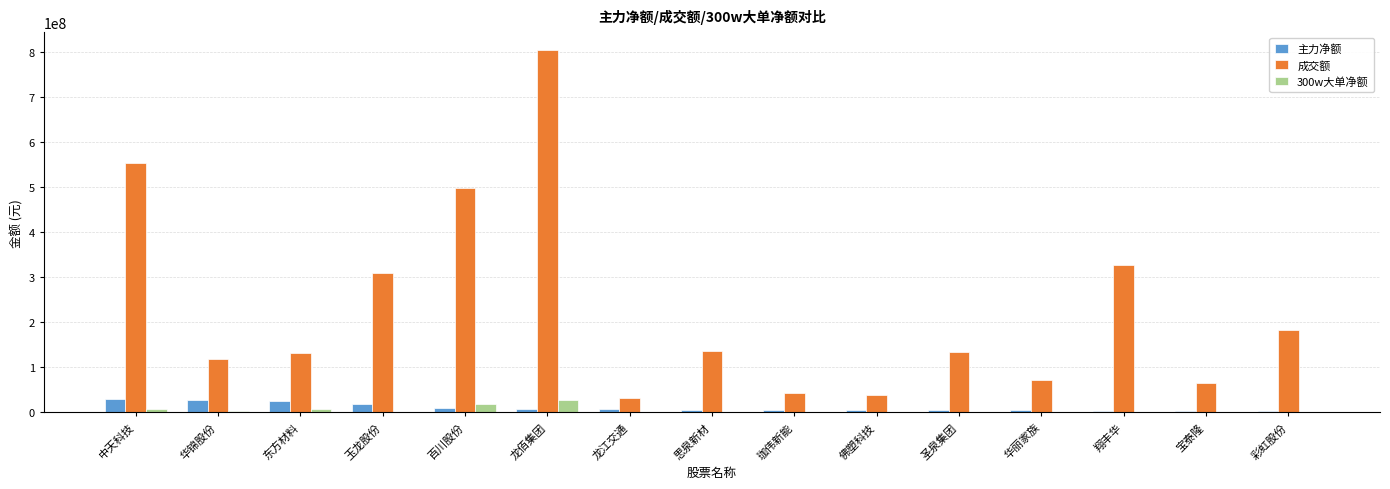

True or false: 成交额 has a value of 136578505 at 思泉新材.

True